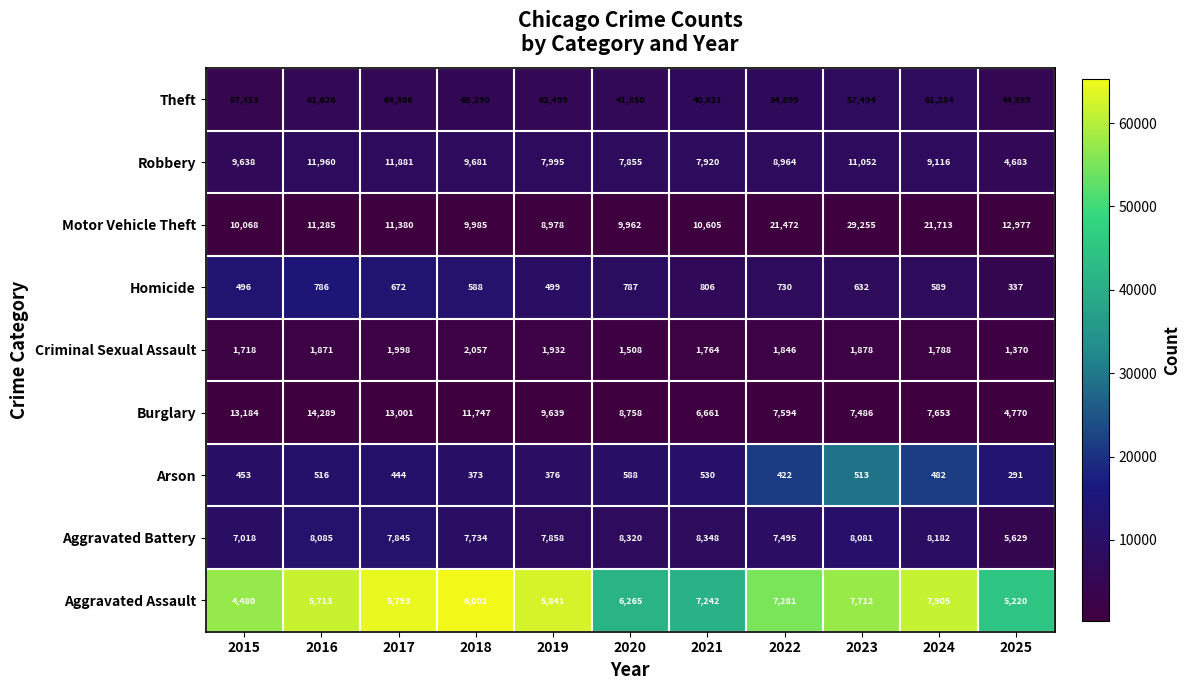

Which series has the largest total across all categories?

Theft